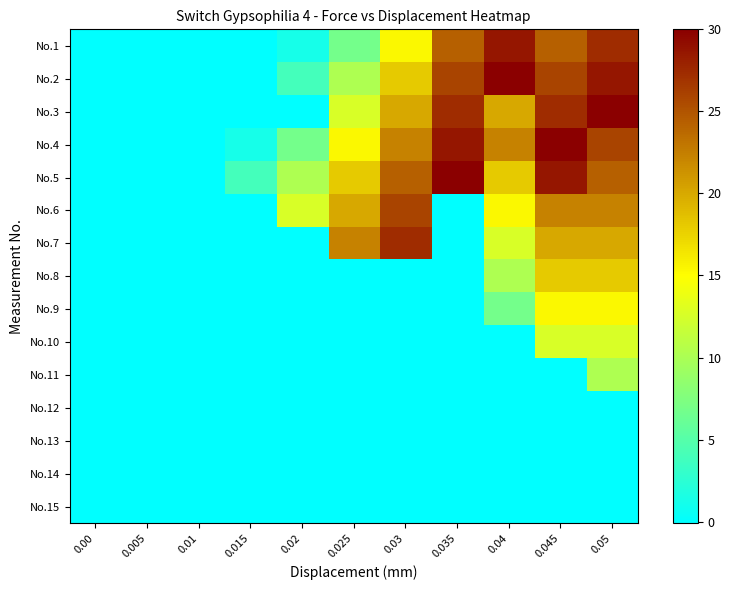

Reading right to left, extract all data points from this chart.

No.1: 0.05=27.4	0.045=24.3	0.04=28.7	0.035=24.3	0.03=15.4	0.025=6.8	0.02=1.3	0.015=-0.1	0.01=-0.1	0.005=0.0	0.00=0.0
No.2: 0.05=28.7	0.045=26.0	0.04=30.0	0.035=26.0	0.03=18.1	0.025=10.2	0.02=3.9	0.015=0.0	0.01=0.0	0.005=0.0	0.00=-0.1
No.3: 0.05=30.0	0.045=27.4	0.04=20.1	0.035=27.4	0.03=20.1	0.025=12.7	0.02=0.0	0.015=0.0	0.01=0.0	0.005=0.0	0.00=0.0
No.4: 0.05=26.0	0.045=30.0	0.04=22.3	0.035=28.7	0.03=22.3	0.025=15.4	0.02=6.8	0.015=1.3	0.01=0.0	0.005=0.0	0.00=-0.1
No.5: 0.05=24.3	0.045=28.7	0.04=18.1	0.035=30.0	0.03=24.3	0.025=18.1	0.02=10.2	0.015=3.9	0.01=0.0	0.005=0.0	0.00=0.0
No.6: 0.05=22.3	0.045=22.3	0.04=15.4	0.035=0.0	0.03=26.0	0.025=20.1	0.02=12.7	0.015=0.0	0.01=0.0	0.005=0.0	0.00=-0.1
No.7: 0.05=20.1	0.045=20.1	0.04=12.7	0.035=0.0	0.03=27.4	0.025=22.3	0.02=0.0	0.015=0.0	0.01=0.0	0.005=0.0	0.00=0.0
No.8: 0.05=18.1	0.045=18.1	0.04=10.2	0.035=0.0	0.03=0.0	0.025=0.0	0.02=0.0	0.015=0.0	0.01=0.0	0.005=0.0	0.00=0.0
No.9: 0.05=15.4	0.045=15.4	0.04=6.8	0.035=0.0	0.03=0.0	0.025=0.0	0.02=0.0	0.015=0.0	0.01=0.0	0.005=0.0	0.00=0.0
No.10: 0.05=12.7	0.045=12.7	0.04=0.0	0.035=0.0	0.03=0.0	0.025=0.0	0.02=0.0	0.015=0.0	0.01=0.0	0.005=0.0	0.00=0.0
No.11: 0.05=10.2	0.045=0.0	0.04=0.0	0.035=0.0	0.03=0.0	0.025=0.0	0.02=0.0	0.015=0.0	0.01=0.0	0.005=0.0	0.00=0.0
No.12: 0.05=0.0	0.045=0.0	0.04=0.0	0.035=0.0	0.03=0.0	0.025=0.0	0.02=0.0	0.015=0.0	0.01=0.0	0.005=0.0	0.00=0.0
No.13: 0.05=0.0	0.045=0.0	0.04=0.0	0.035=0.0	0.03=0.0	0.025=0.0	0.02=0.0	0.015=0.0	0.01=0.0	0.005=0.0	0.00=0.0
No.14: 0.05=0.0	0.045=0.0	0.04=0.0	0.035=0.0	0.03=0.0	0.025=0.0	0.02=0.0	0.015=0.0	0.01=0.0	0.005=0.0	0.00=0.0
No.15: 0.05=0.0	0.045=0.0	0.04=0.0	0.035=0.0	0.03=0.0	0.025=0.0	0.02=0.0	0.015=0.0	0.01=0.0	0.005=0.0	0.00=0.0